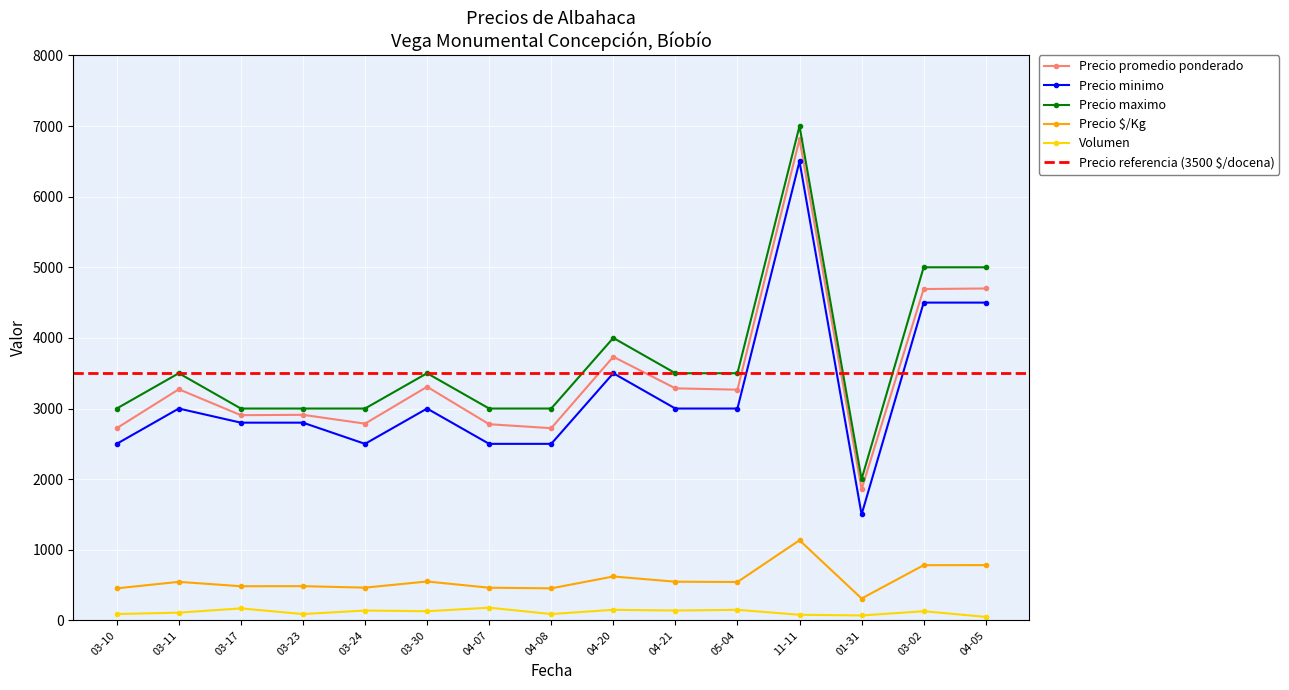

At which label does Precio promedio ponderado reach its minimum?

01-31